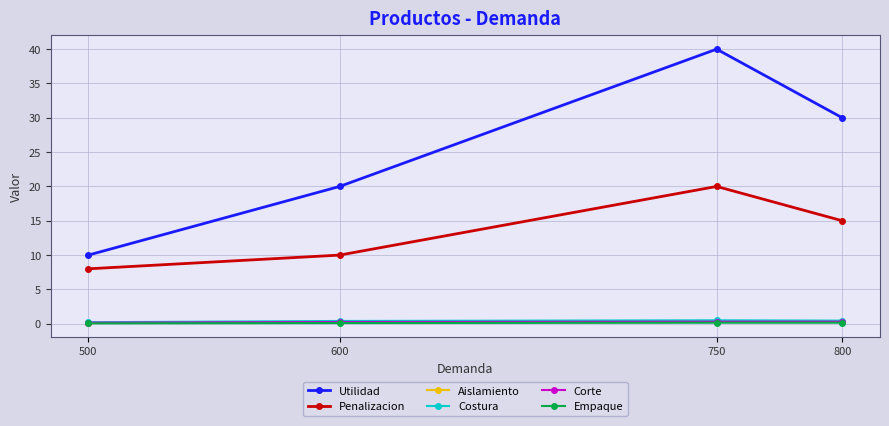

Between 800 and 750, which series saw the biggest shift?

Utilidad